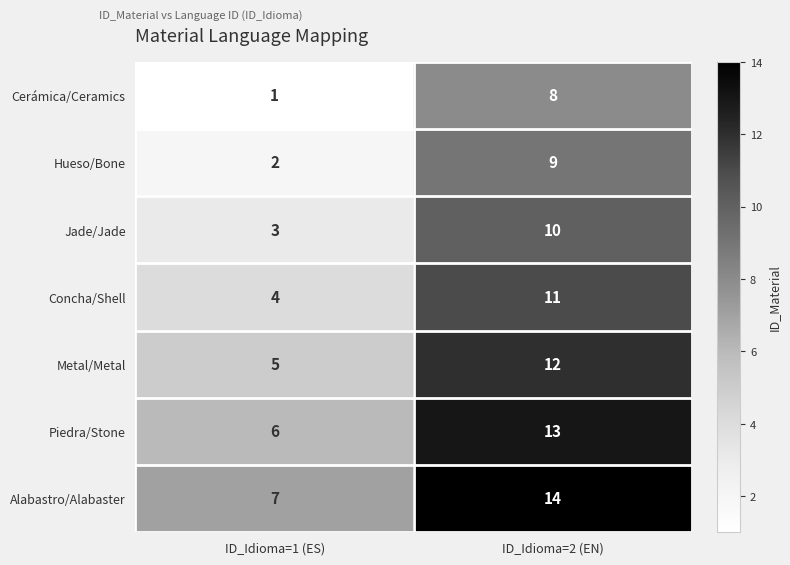

Which label corresponds to the largest value in the chart?

ID_Idioma=2 (EN)